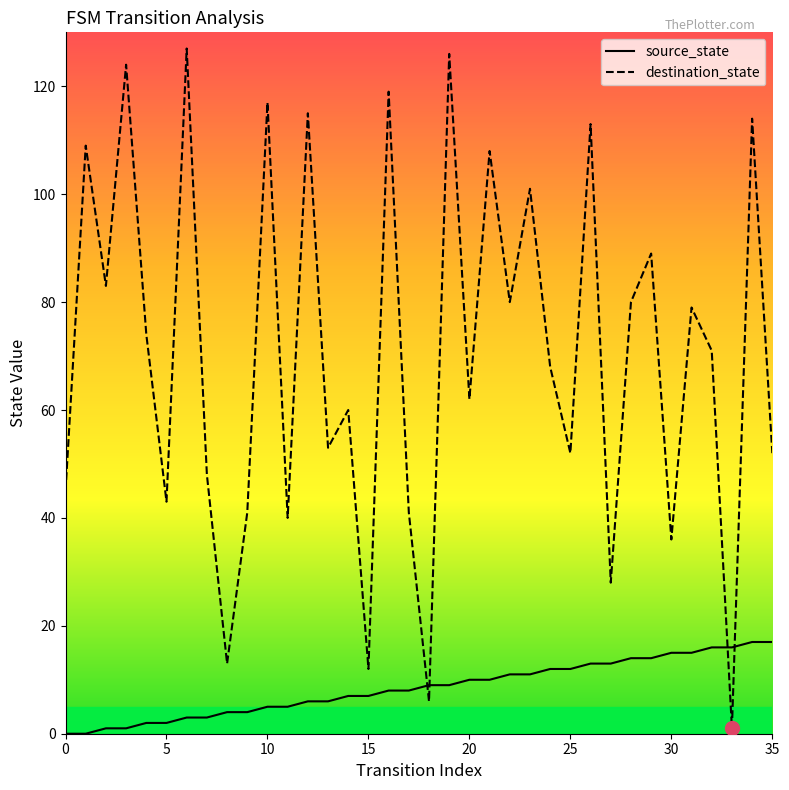

After their last crossing, which series has the higher values: source_state or destination_state?

destination_state